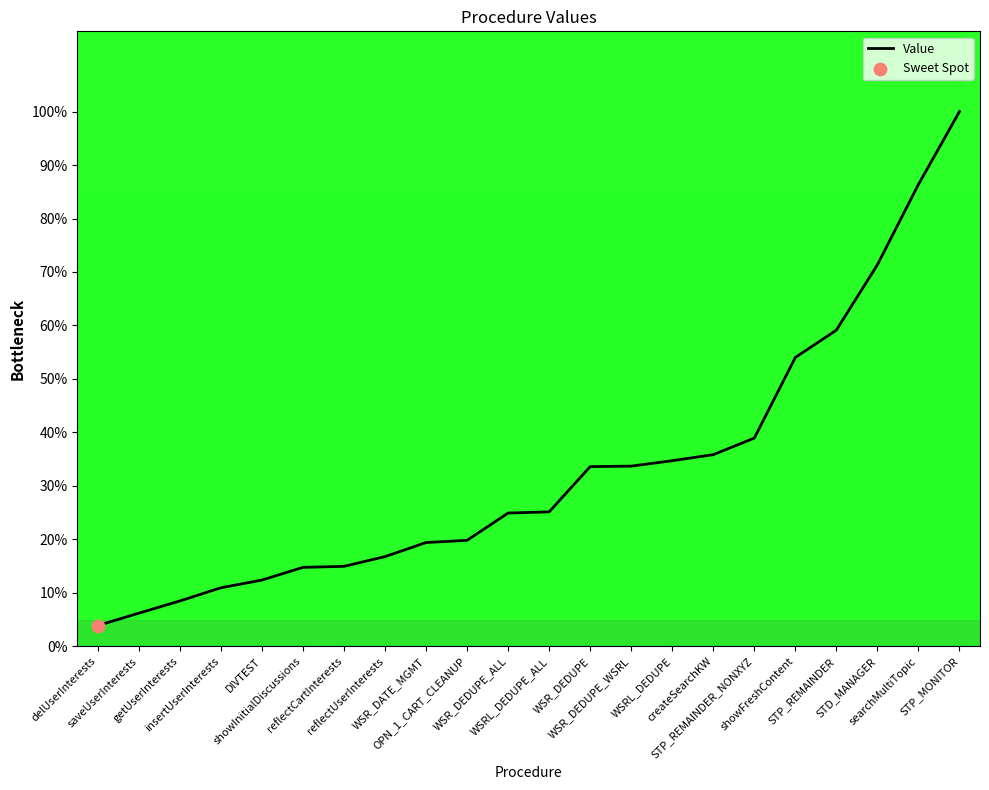

Approximately how many times larger is the value at OPN_1_CART_CLEANUP compared to WSR_DEDUPE_WSRL?

0.6